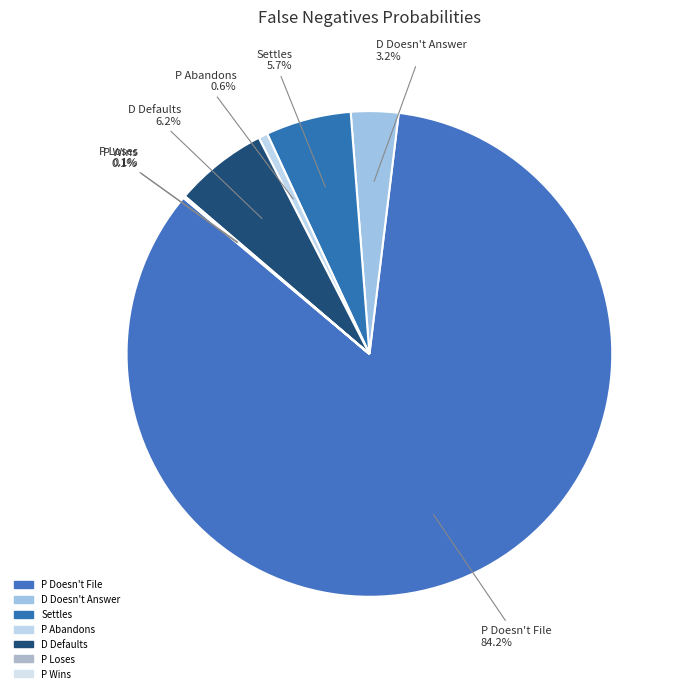

Does P Doesn't File account for over 50% of the chart?

Yes